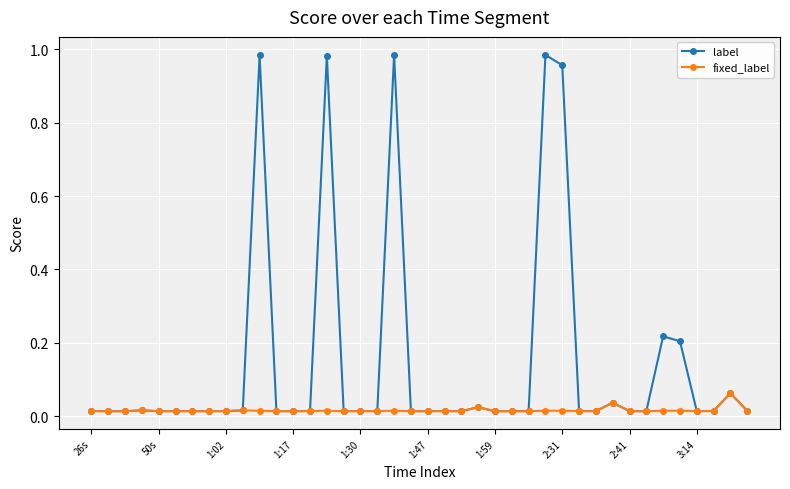

How many fixed_label values are between 0 and 1?

40